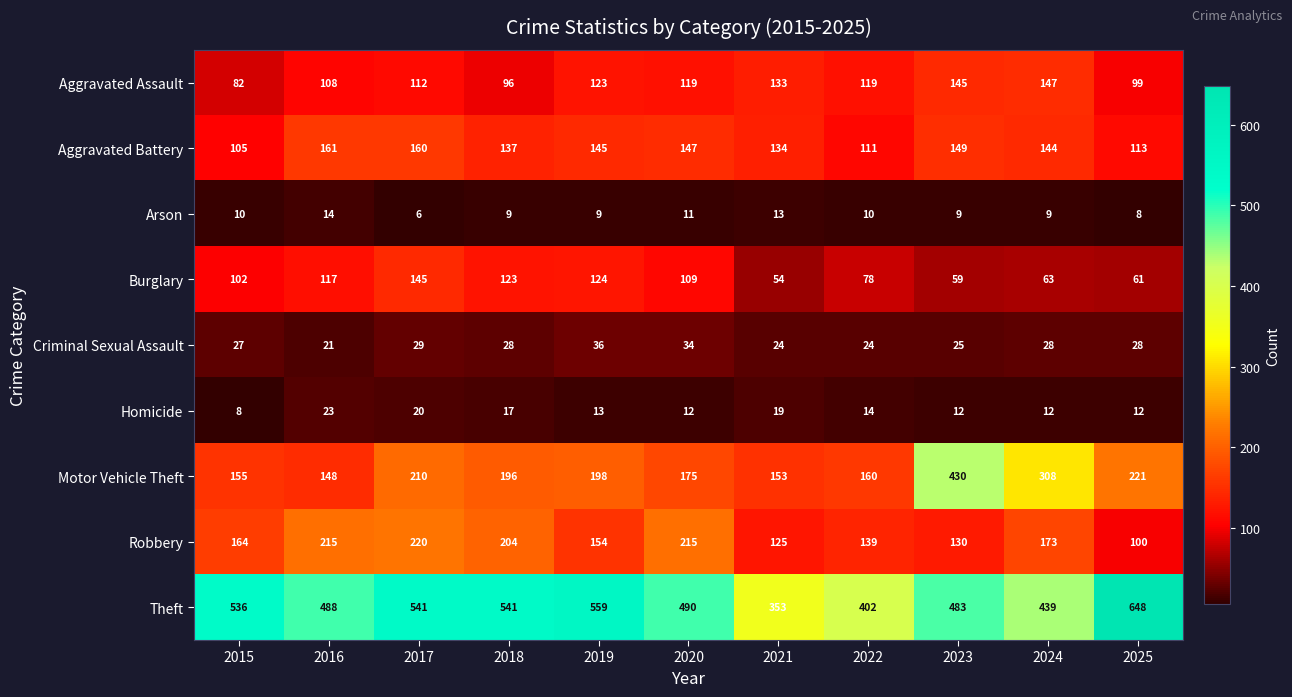

What is the difference between the Criminal Sexual Assault values at 2019 and 2016?

15